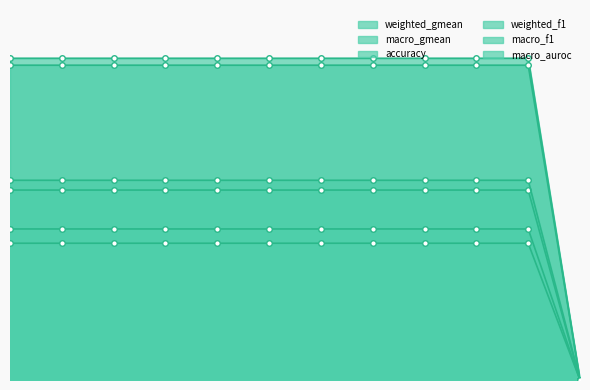

What is the difference between the maximum and minimum values in the macro_gmean series?

0.6